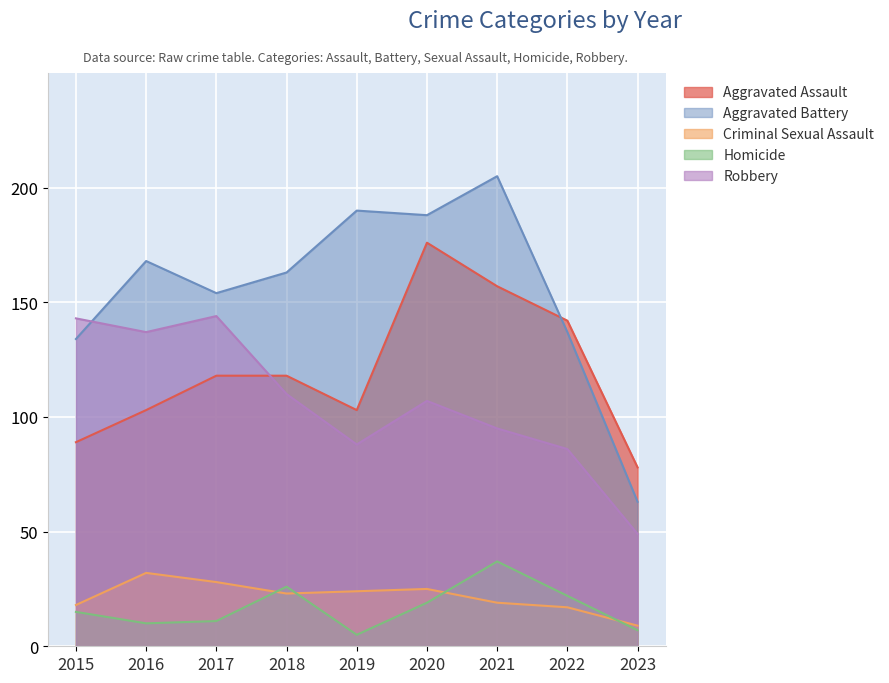

True or false: Criminal Sexual Assault and Aggravated Battery intersect in this chart.

False